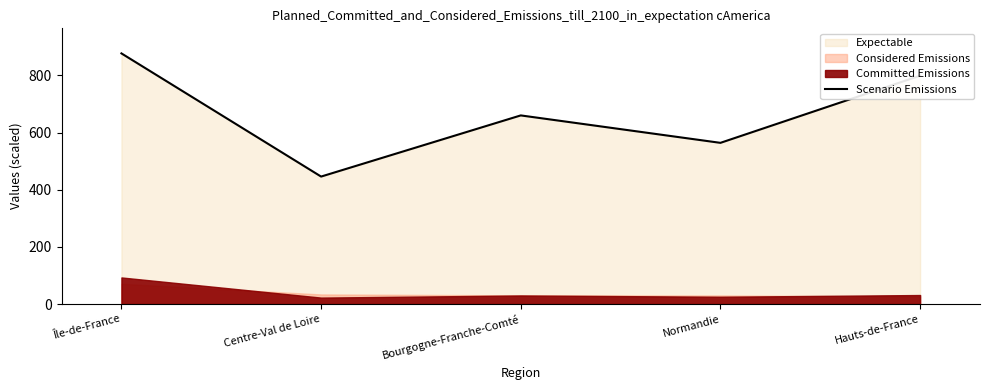

At which label does the data first exceed 660?

Île-de-France